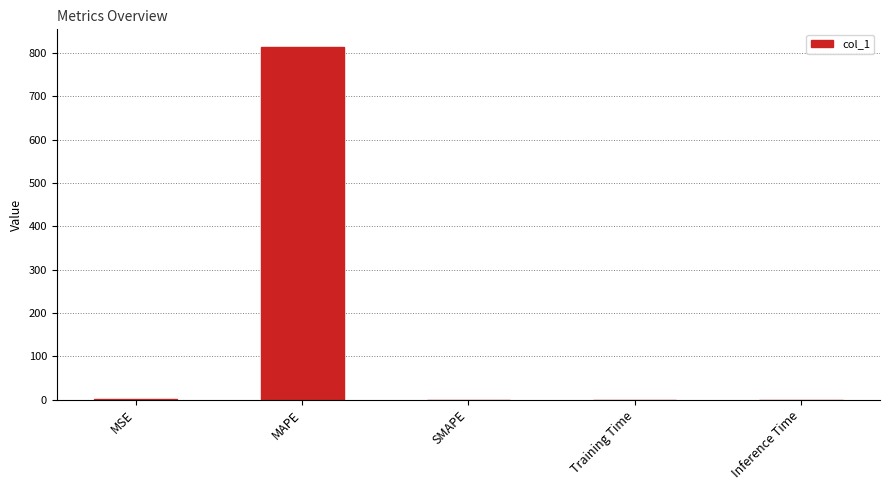

The value at MSE is 1.2. True or false?

True